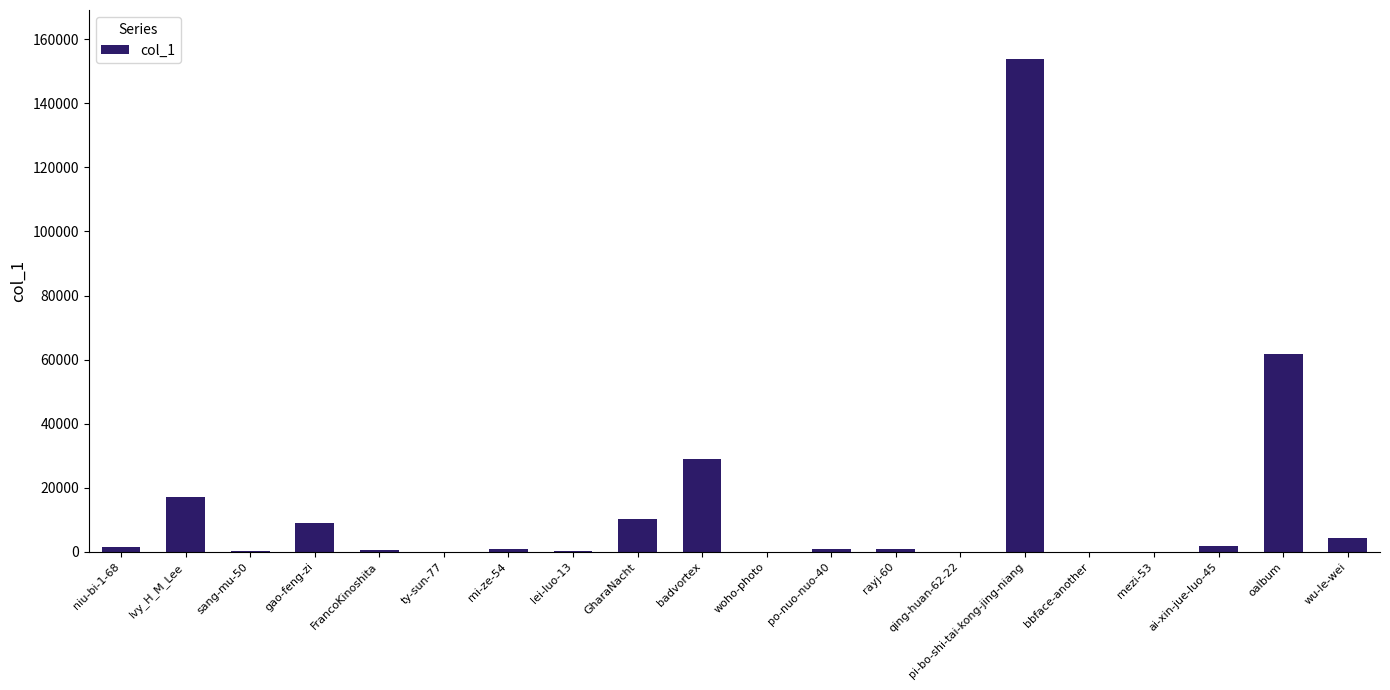

Approximately how many times larger is the value at FrancoKinoshita compared to niu-bi-1-68?

0.3